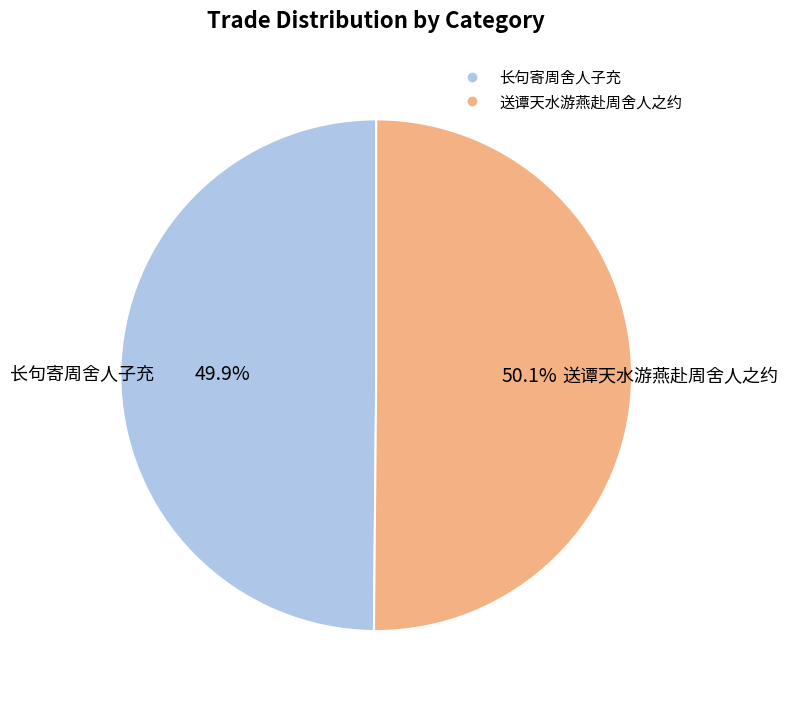

Is there any slice that represents more than half of the pie?

Yes